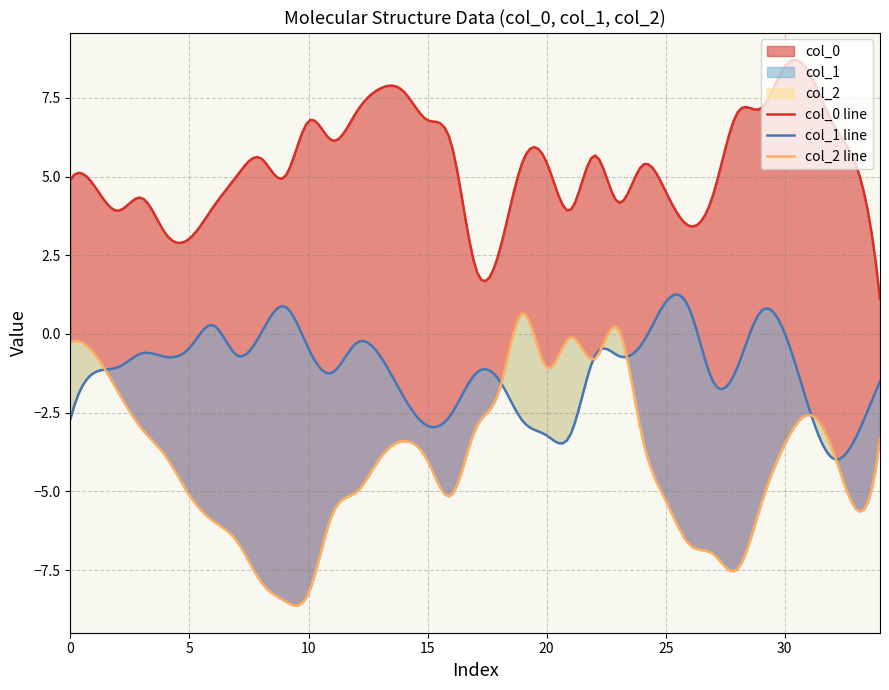

Does the chart display data point markers on the line(s)?

No